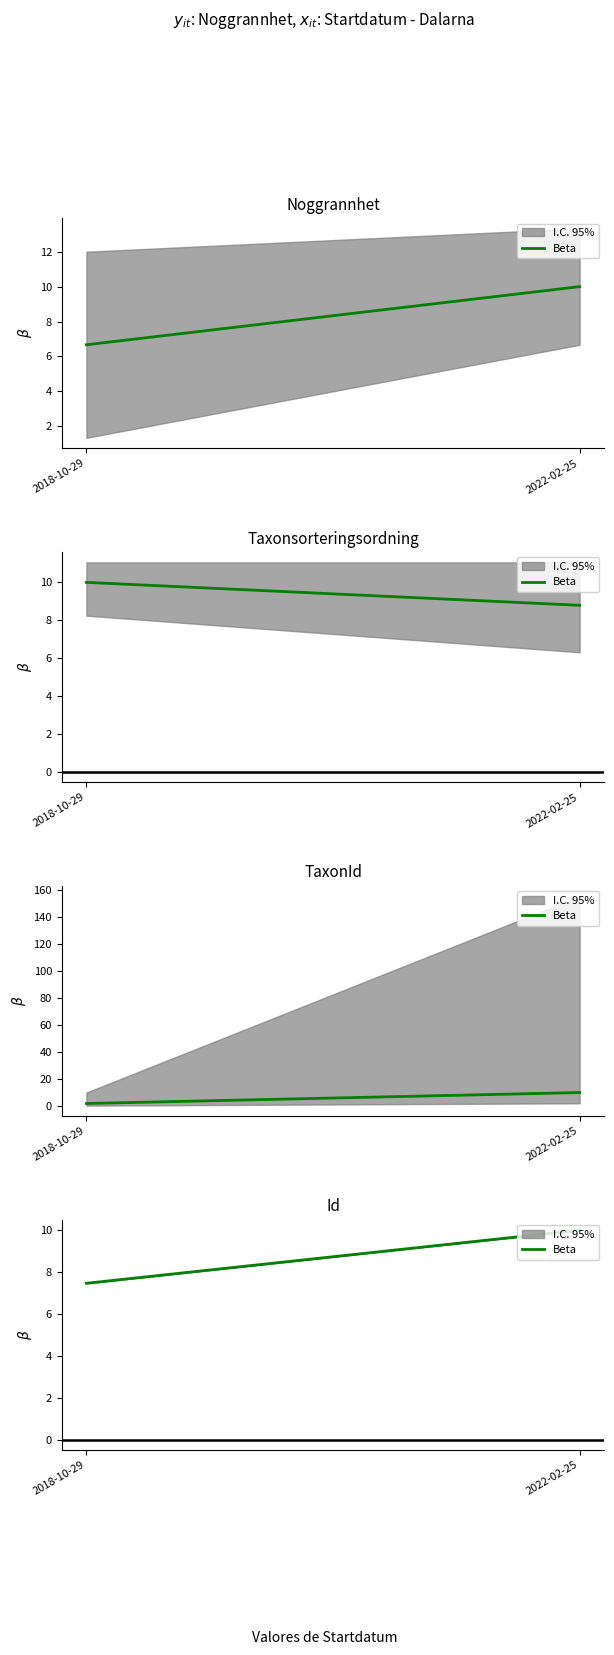

What is the change in value from 2018-10-29 to 2022-02-25?

+2.5